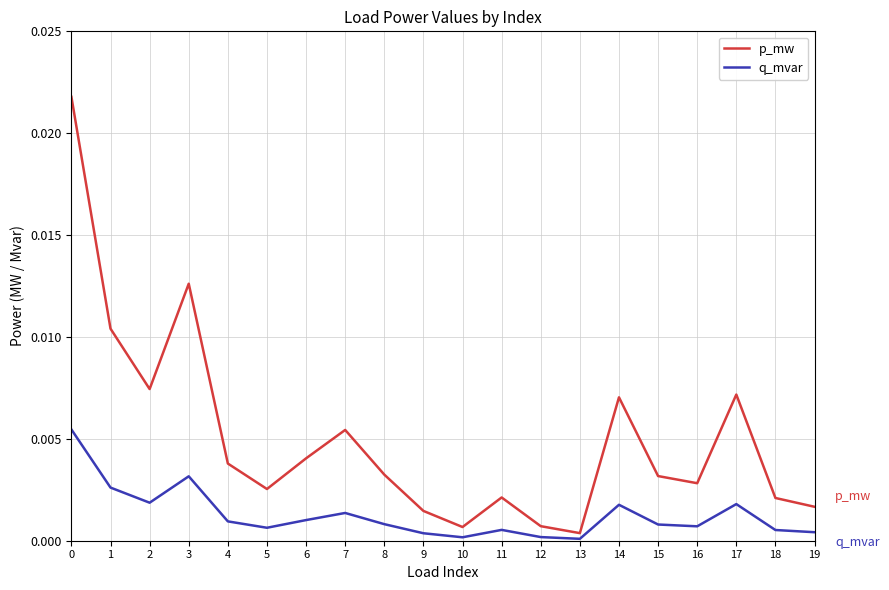

True or false: q_mvar and p_mw intersect in this chart.

False